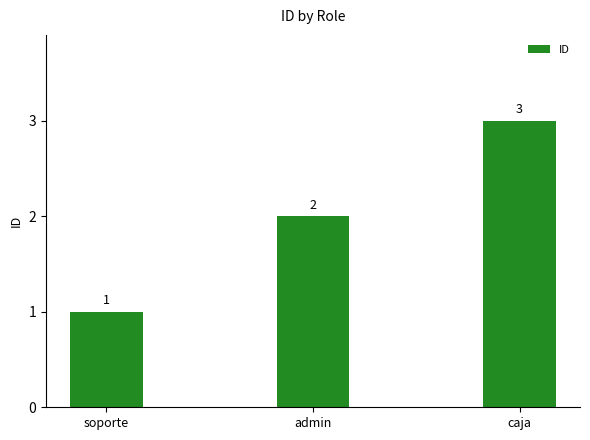

The chart shows a value of 1 at soporte. True or false?

True